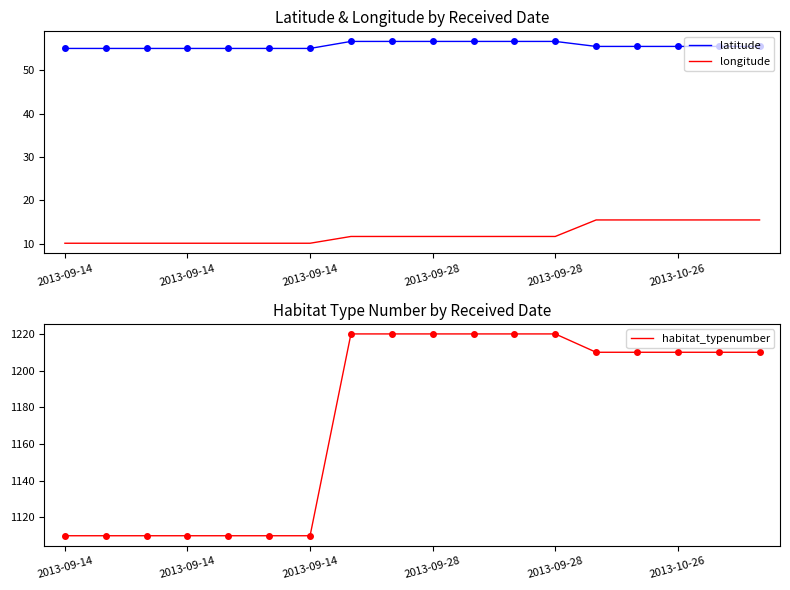

Count the number of data series in this chart.

3